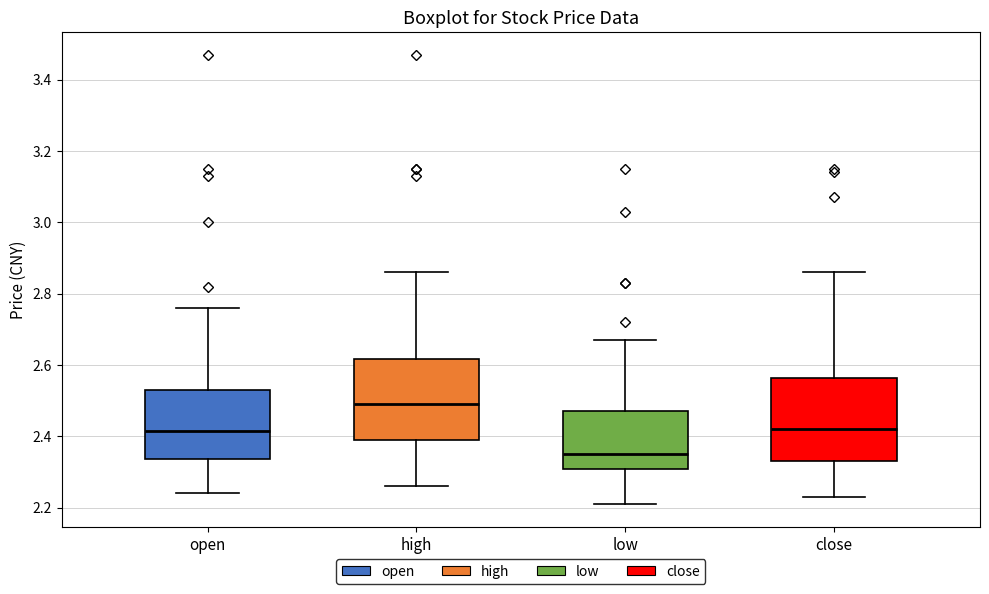

Which box has the highest median line?

high